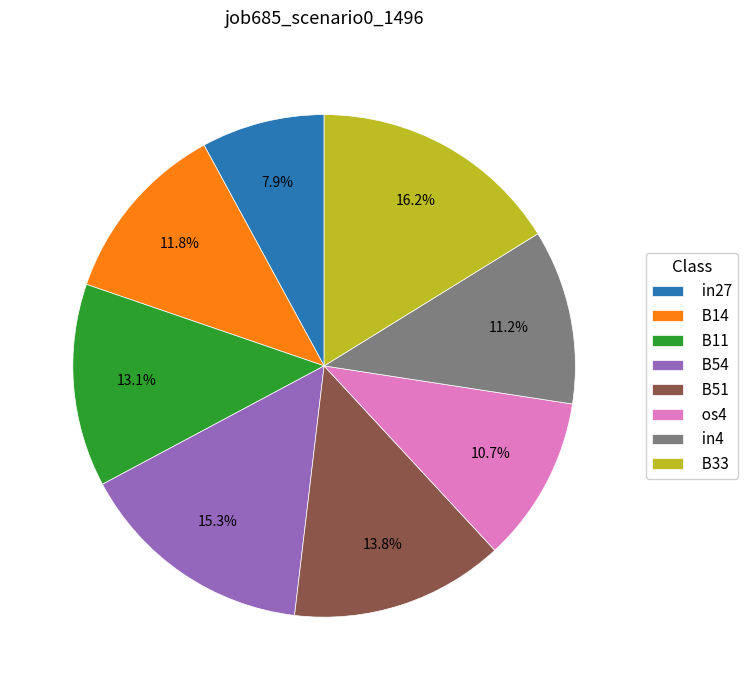

Rank the categories by value from lowest to highest.

in27, os4, in4, B14, B11, B51, B54, B33